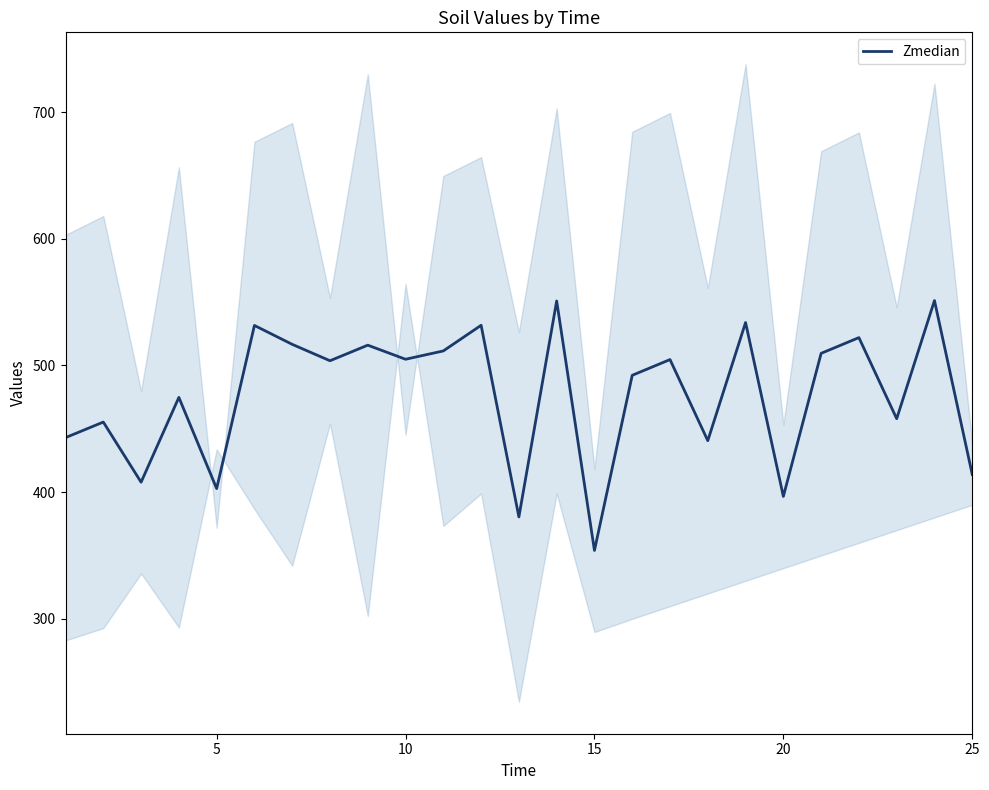

How many points are higher than both their immediate neighbors (excluding endpoints)?

10